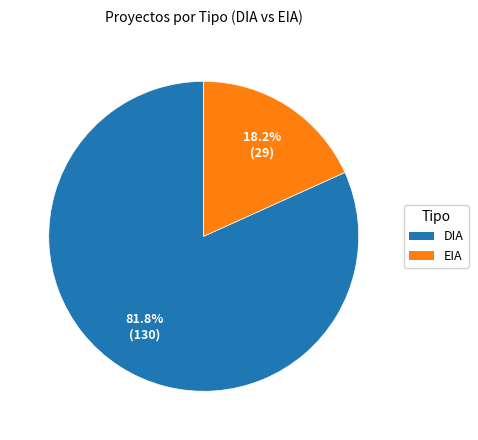

Is there any slice that represents more than half of the pie?

Yes